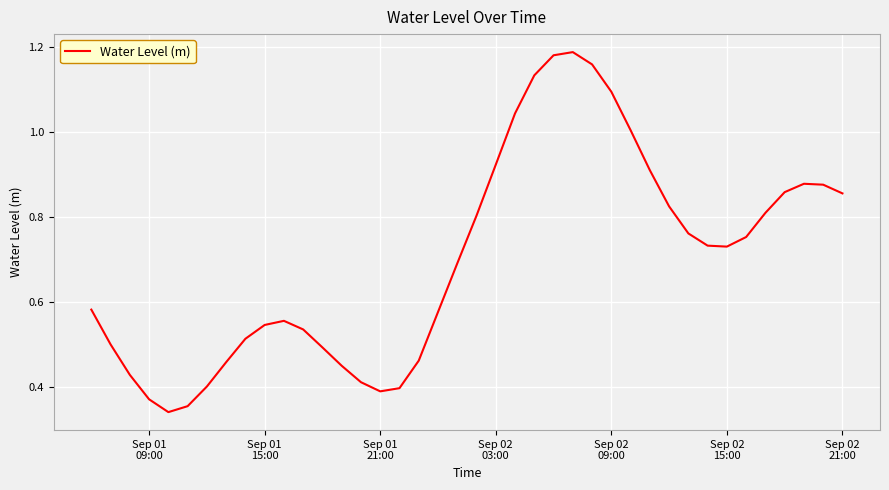

How many categories are shown in the chart?

40